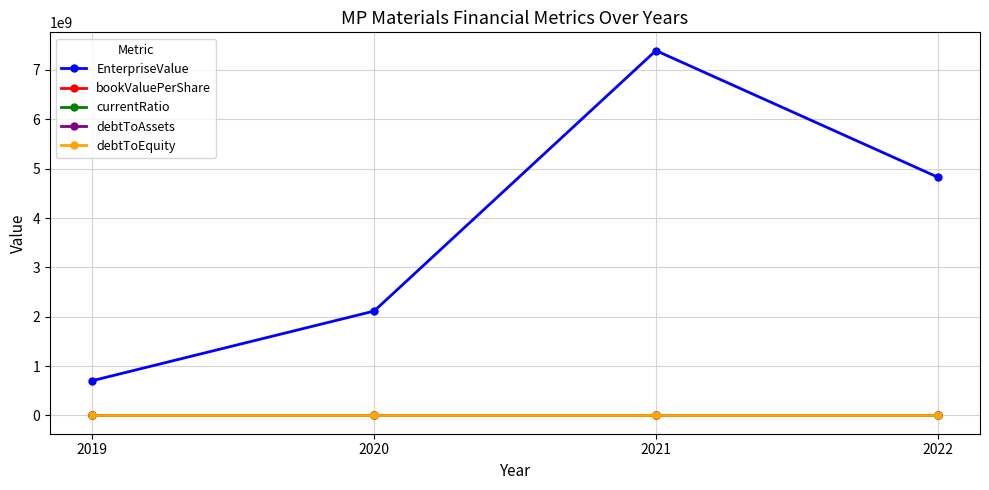

At which category is the sum across all series the highest?

2021